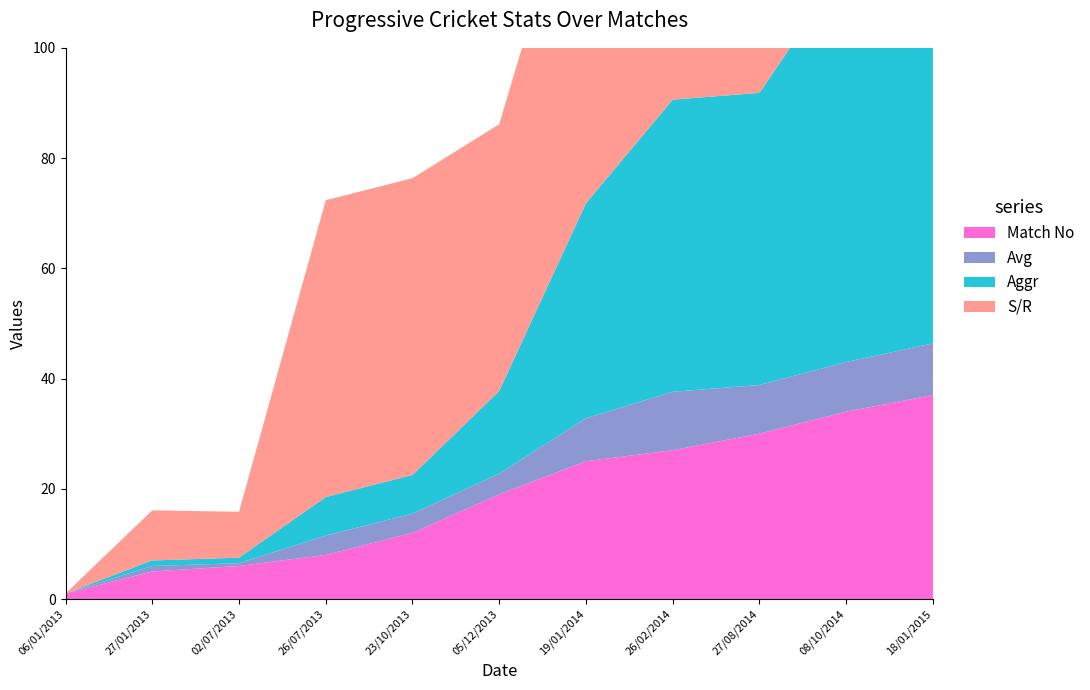

Reading left to right, transcribe all the data shown in this chart.

Aggr: 0.0	1.0	1.0	7.0	7.0	15.0	39.0	53.0	53.0	72.0	75.0
Avg: 0.0	1.0	0.5	3.5	3.5	3.8	7.8	10.6	8.8	9.0	9.4
S/R: 0.0	9.1	8.3	53.9	53.9	48.4	67.2	81.5	77.9	82.8	82.4
Match No: 1.0	5.0	6.0	8.0	12.0	19.0	25.0	27.0	30.0	34.0	37.0